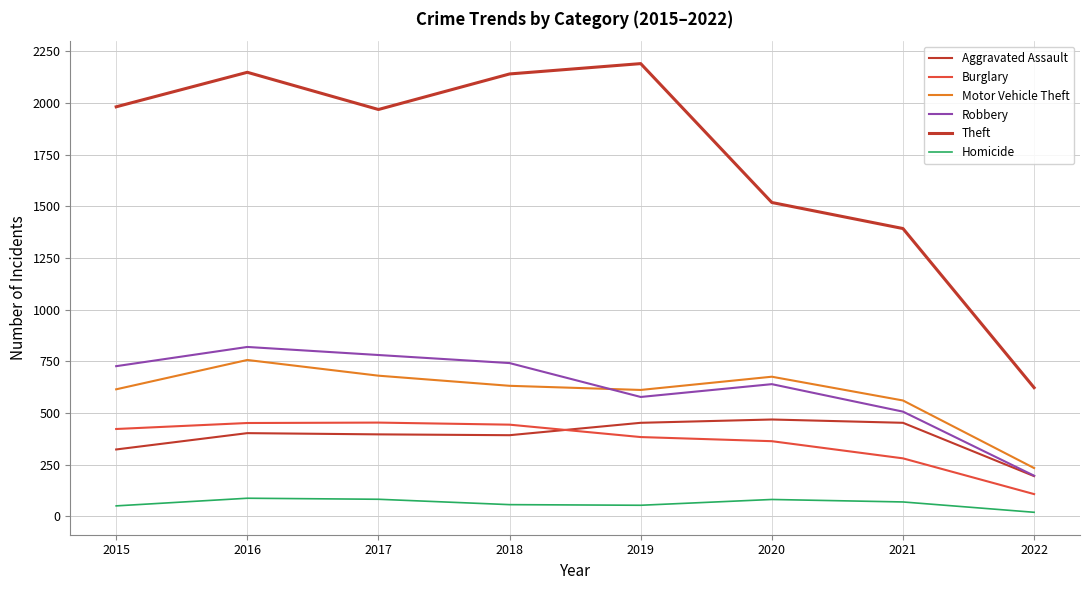

Which series has the largest total across all categories?

Theft